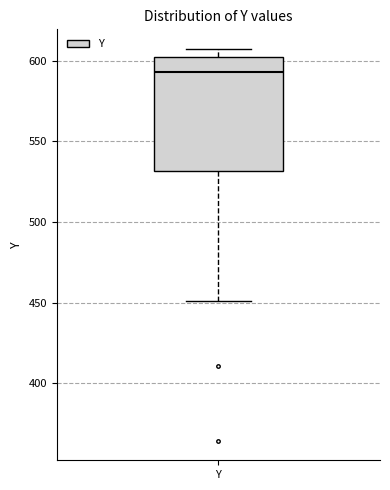

Where does the upper whisker of the box for Y end on the y-axis? The values are not printed on the chart, so give them approximately, as read against the axis.

605